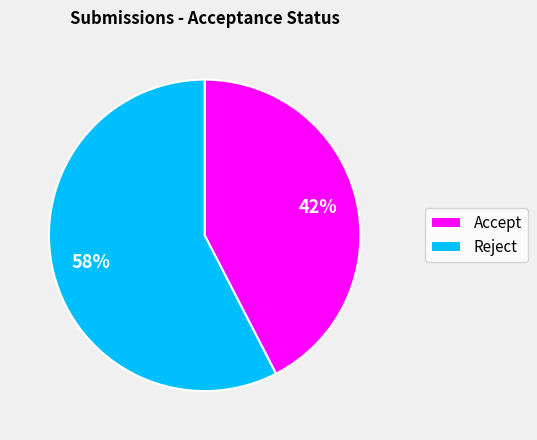

Which slice represents more than half of the pie?

Reject